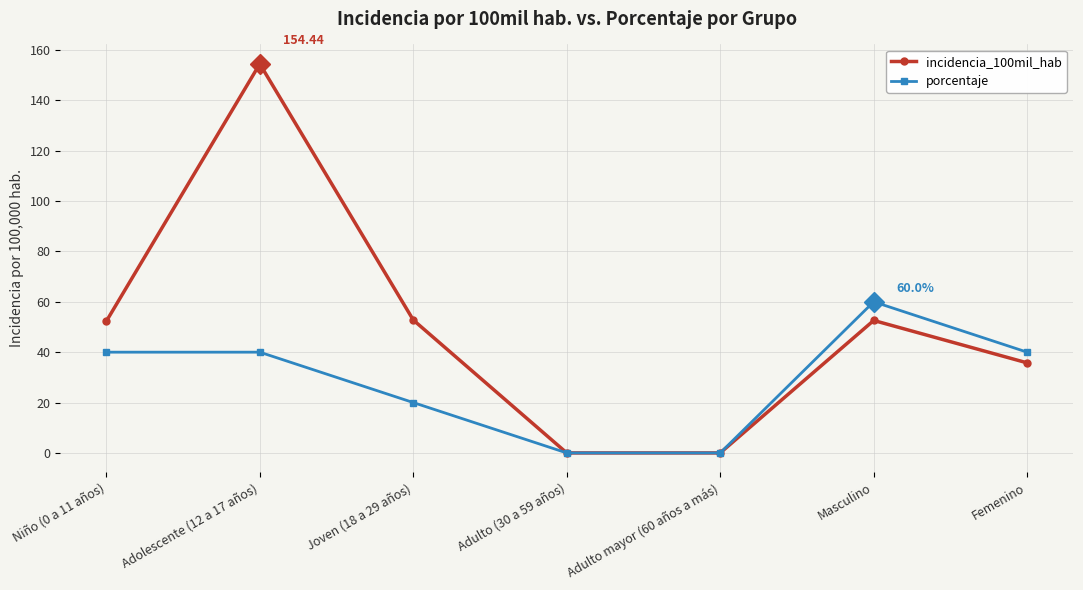

What is the difference between the porcentaje values at Adulto mayor (60 años a más) and Joven (18 a 29 años)?

20.0